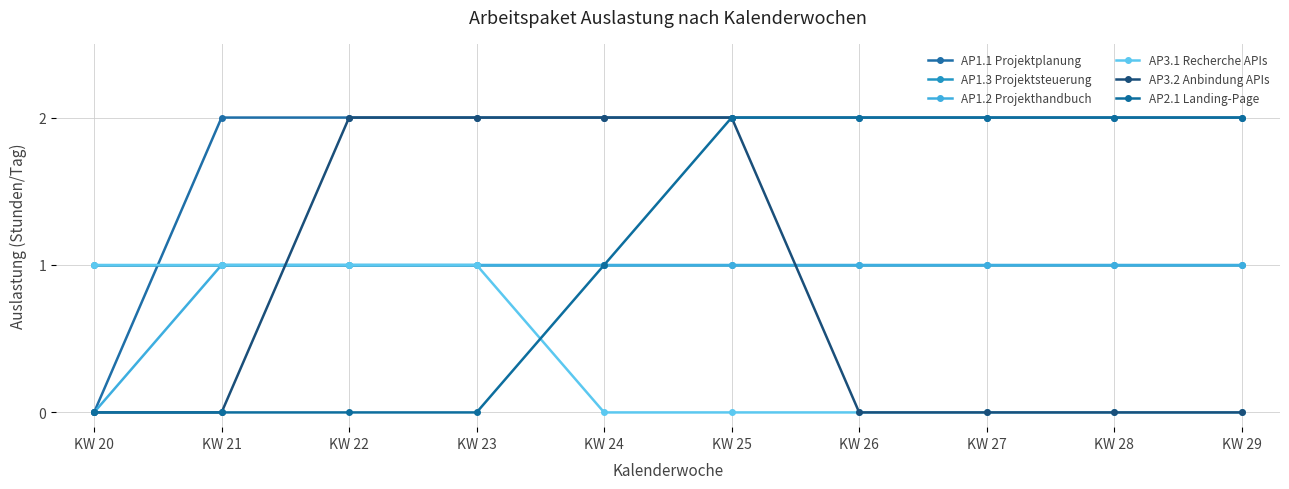

What is the difference between the maximum and minimum values in the AP3.2 Anbindung APIs series?

2